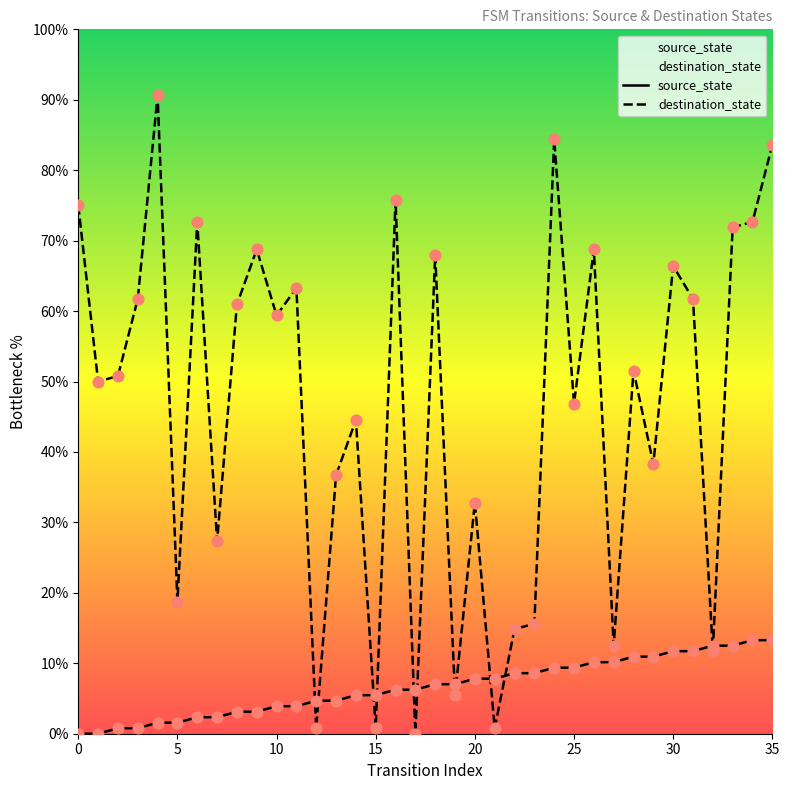

At which category is the sum across all series the highest?

35